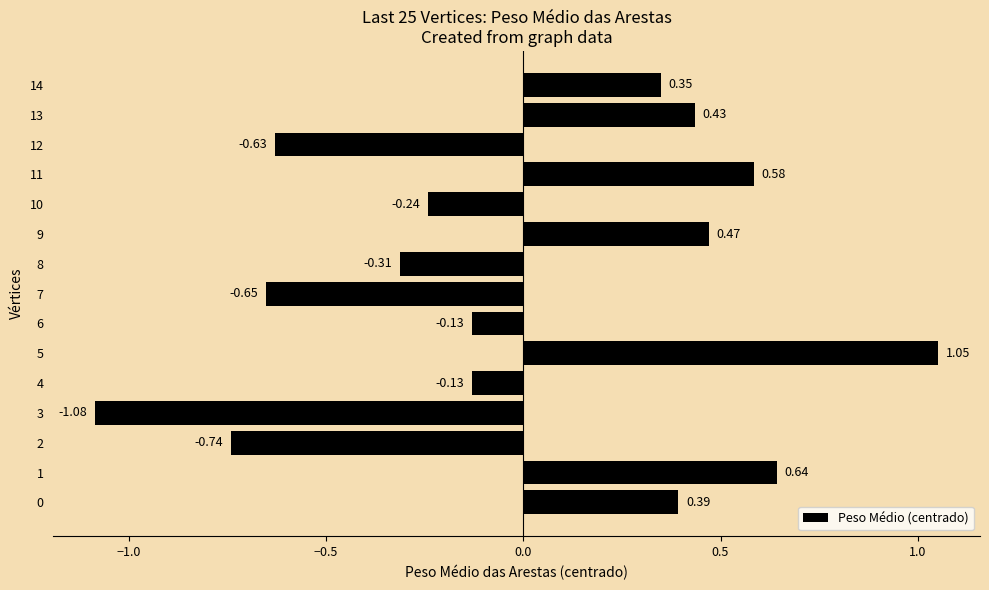

What is the difference between the maximum and minimum values?

2.1